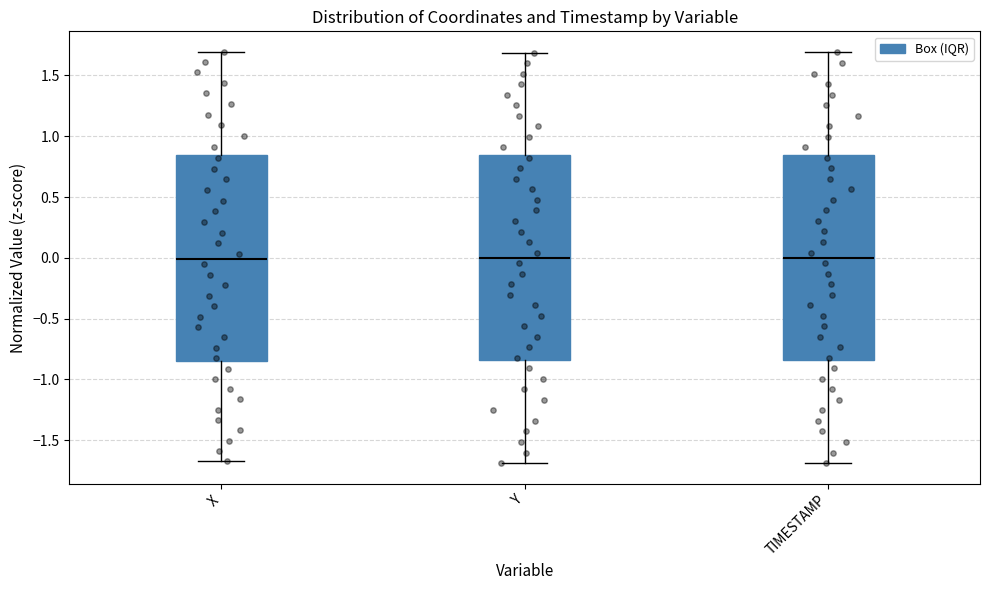

Reading left to right, transcribe this box plot: for each box, give where its median line is, the range the box spans, and where its two whiskers end, as read against the y-axis. The values are not printed on the chart, so give them approximately, as read against the axis.

X: median 0.00, box -0.85 to 0.85, whiskers -1.65 to 1.70
Y: median 0.00, box -0.85 to 0.85, whiskers -1.70 to 1.70
TIMESTAMP: median 0.00, box -0.85 to 0.85, whiskers -1.70 to 1.70